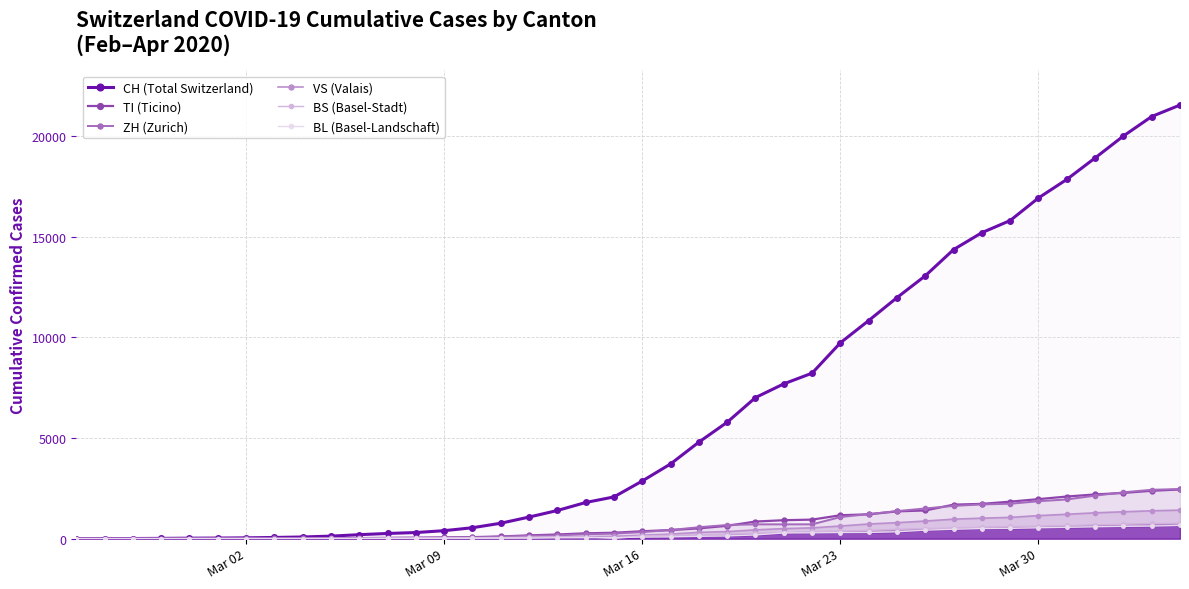

Which series has the largest total across all categories?

CH (Total Switzerland)